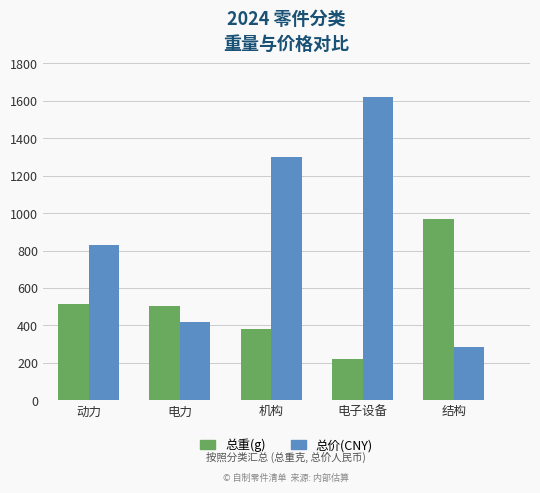

What is the sum of all 总价(CNY) values?

4451